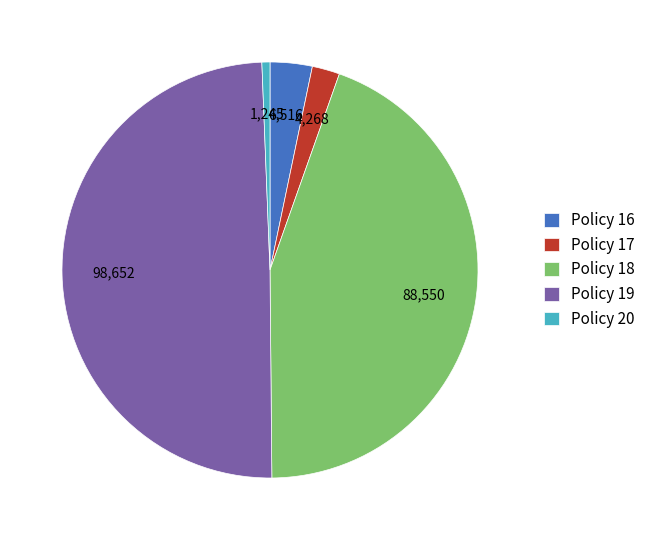

The Policy 17 slice represents 12% of the pie. True or false?

False